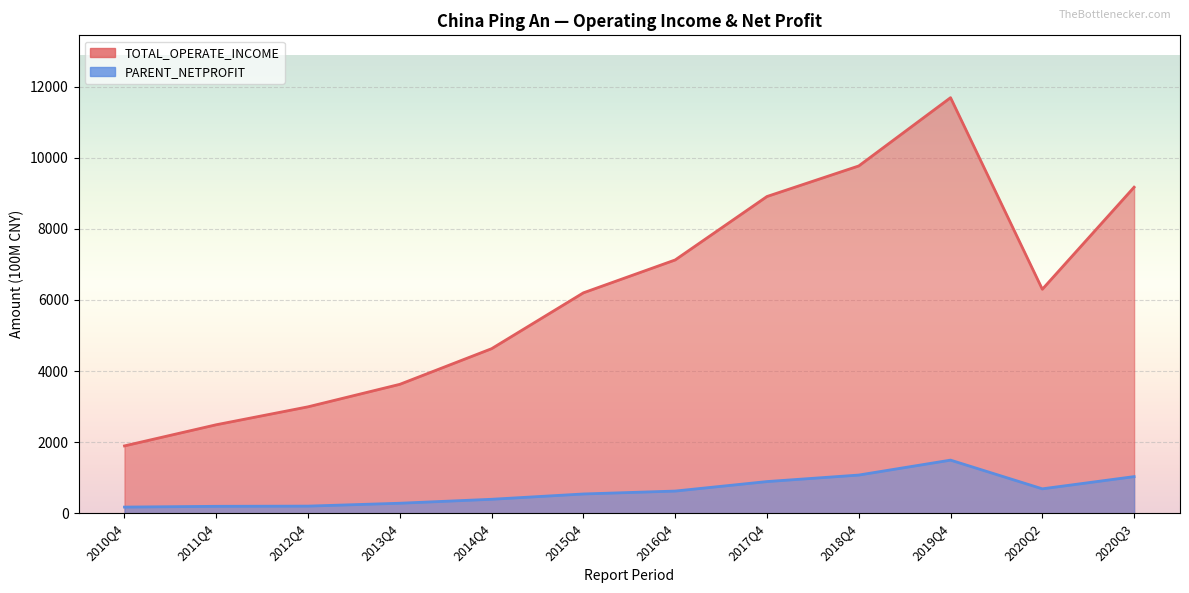

At which category does the chart reach its peak across all series?

2019Q4